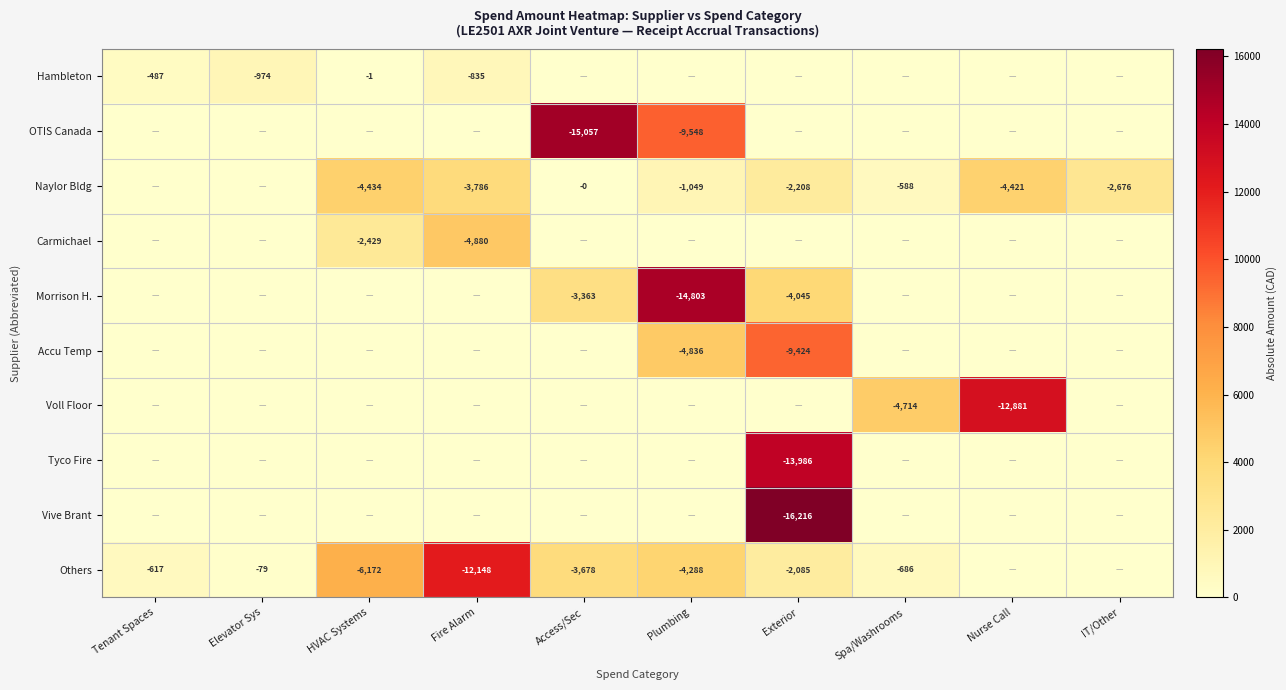

The Voll Floor series shows -4714 at Spa/Washrooms. True or false?

True